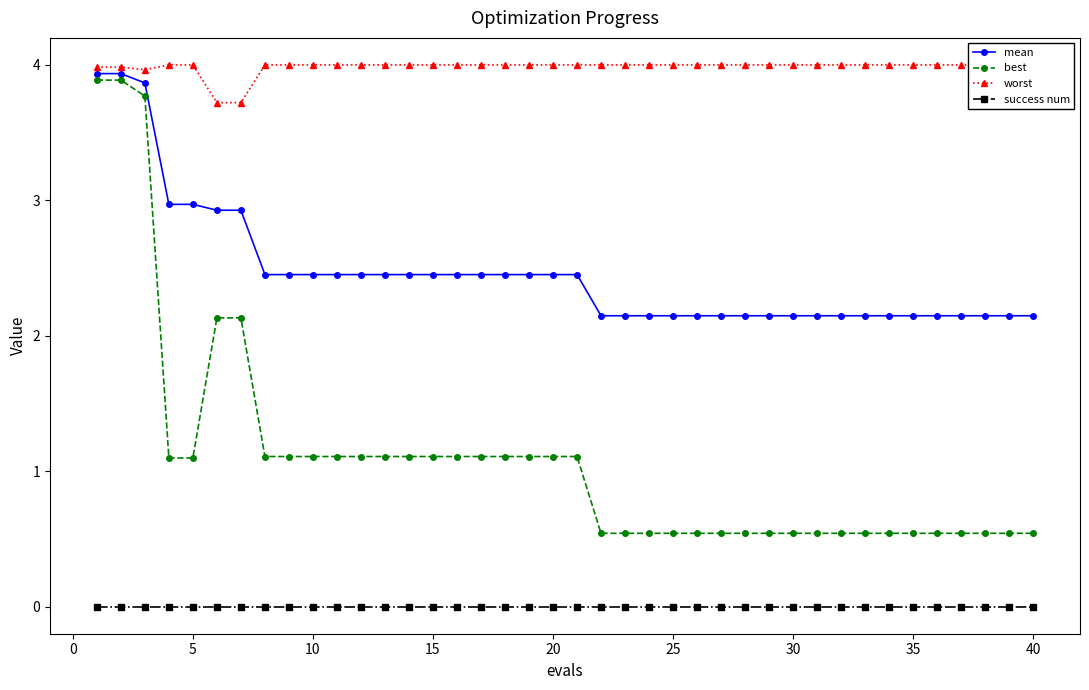

Reading left to right, what are all the values shown in this chart?

mean: 3.9	3.9	3.9	3.0	3.0	2.9	2.9	2.5	2.5	2.5	2.5	2.5	2.5	2.5	2.5	2.5	2.5	2.5	2.5	2.5	2.5	2.1	2.1	2.1	2.1	2.1	2.1	2.1	2.1	2.1	2.1	2.1	2.1	2.1	2.1	2.1	2.1	2.1	2.1	2.1
best: 3.9	3.9	3.8	1.1	1.1	2.1	2.1	1.1	1.1	1.1	1.1	1.1	1.1	1.1	1.1	1.1	1.1	1.1	1.1	1.1	1.1	0.5	0.5	0.5	0.5	0.5	0.5	0.5	0.5	0.5	0.5	0.5	0.5	0.5	0.5	0.5	0.5	0.5	0.5	0.5
worst: 4.0	4.0	4.0	4.0	4.0	3.7	3.7	4.0	4.0	4.0	4.0	4.0	4.0	4.0	4.0	4.0	4.0	4.0	4.0	4.0	4.0	4.0	4.0	4.0	4.0	4.0	4.0	4.0	4.0	4.0	4.0	4.0	4.0	4.0	4.0	4.0	4.0	4.0	4.0	4.0
success num: 0.0	0.0	0.0	0.0	0.0	0.0	0.0	0.0	0.0	0.0	0.0	0.0	0.0	0.0	0.0	0.0	0.0	0.0	0.0	0.0	0.0	0.0	0.0	0.0	0.0	0.0	0.0	0.0	0.0	0.0	0.0	0.0	0.0	0.0	0.0	0.0	0.0	0.0	0.0	0.0